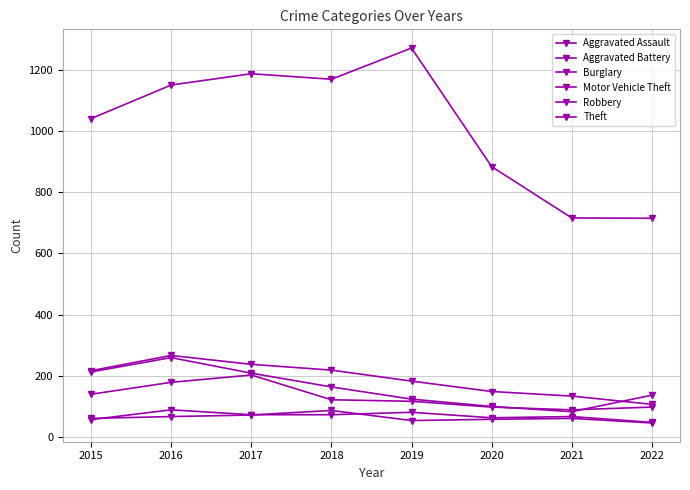

True or false: Aggravated Assault has a value of 72 at 2017.

True